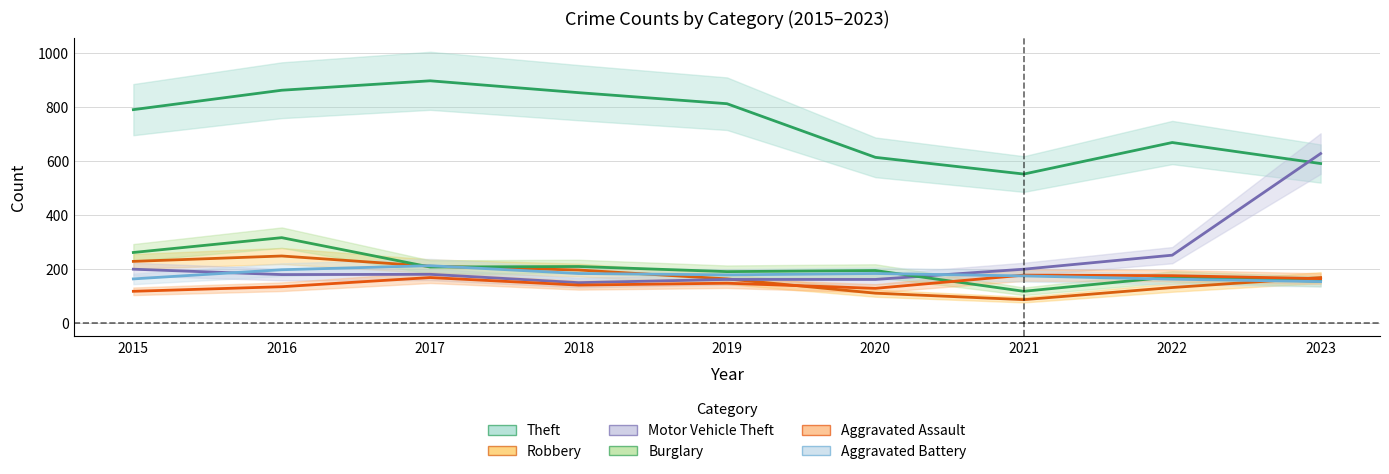

What is the value of the Aggravated Battery point at the 1st from the left?

163